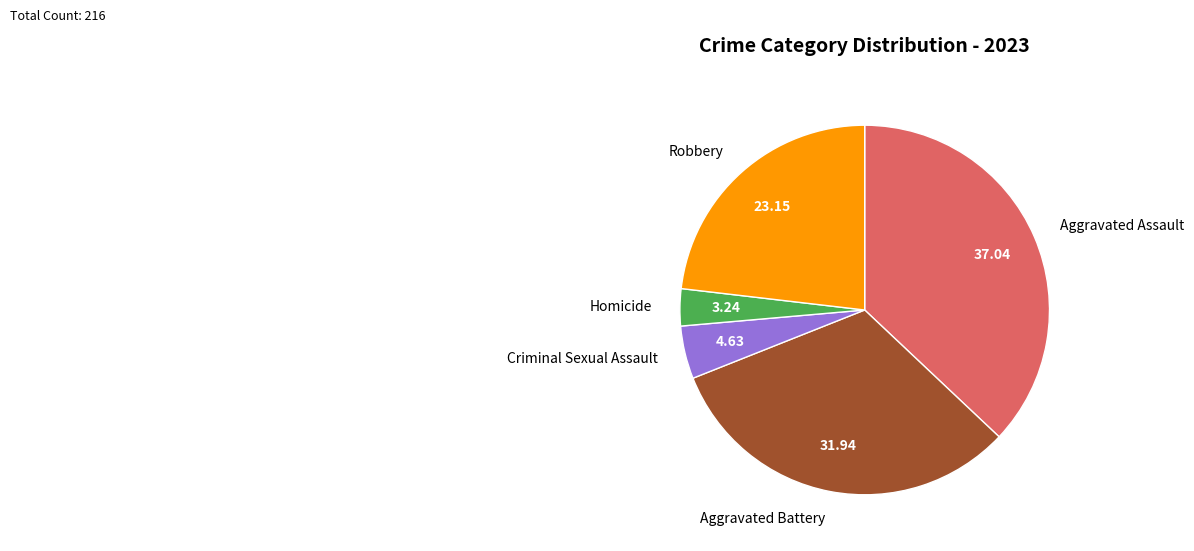

Which slice is the largest?

Aggravated Assault